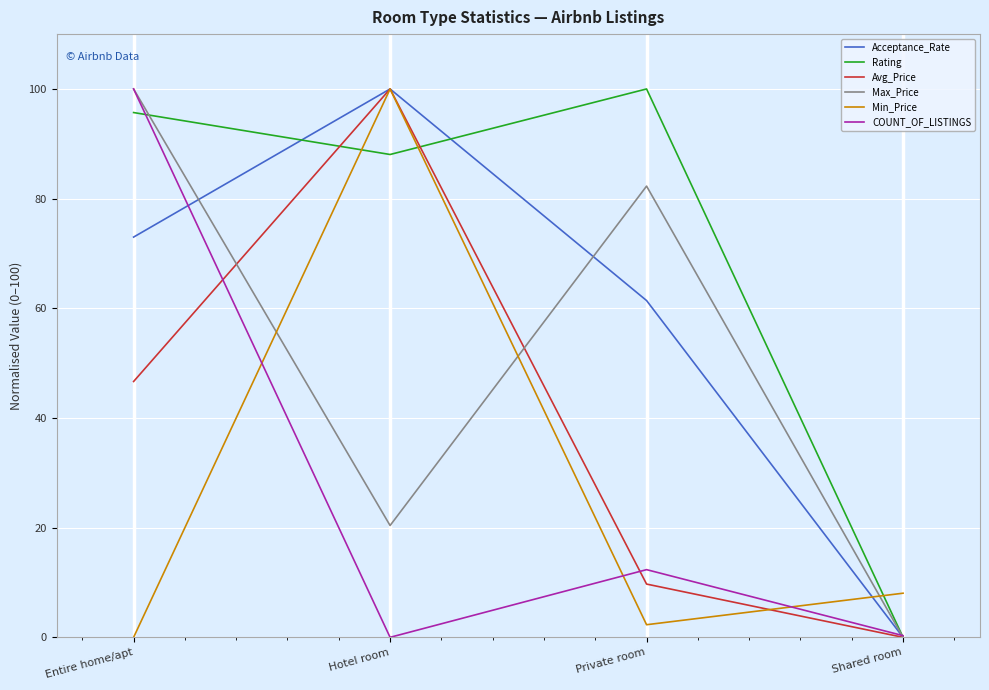

Between Entire home/apt and Shared room, which series saw the biggest shift?

Max_Price